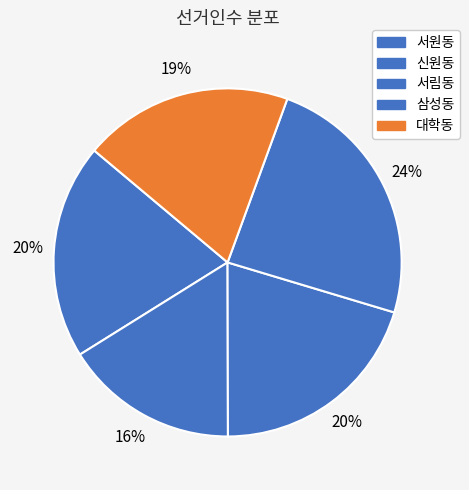

Is there a majority slice in this chart?

No